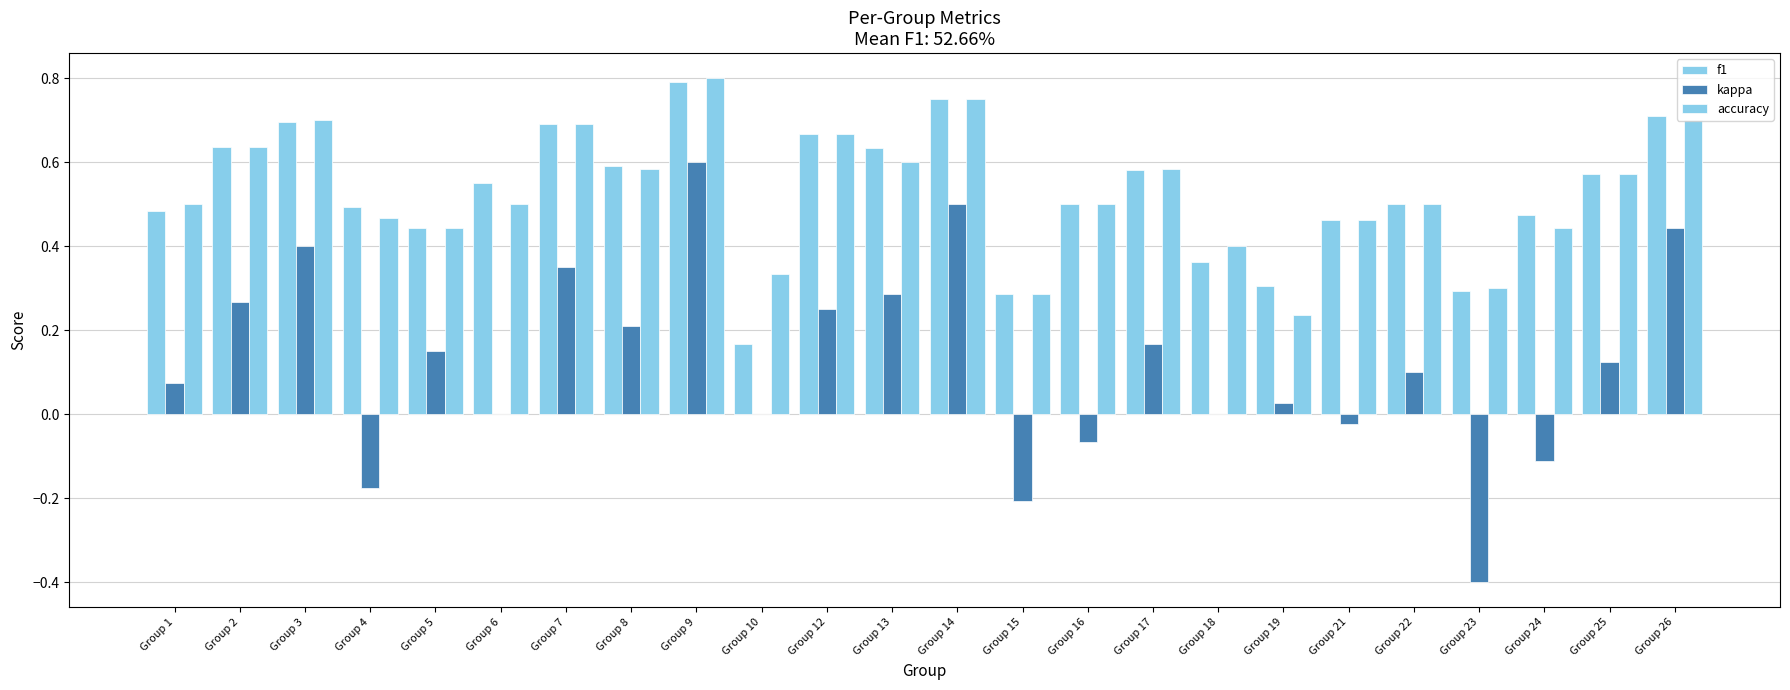

Is it true that accuracy equals 1.0 at Group 7?

False